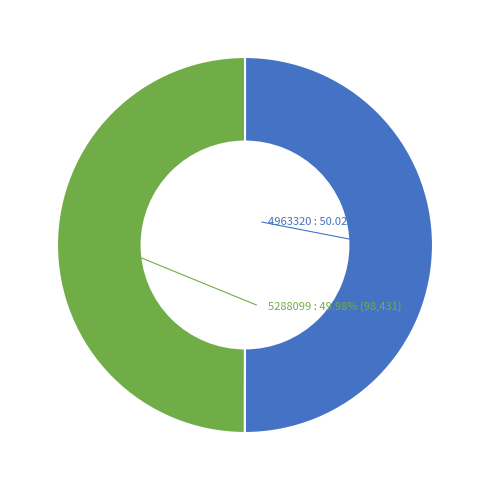

Is there any slice that represents more than half of the pie?

Yes